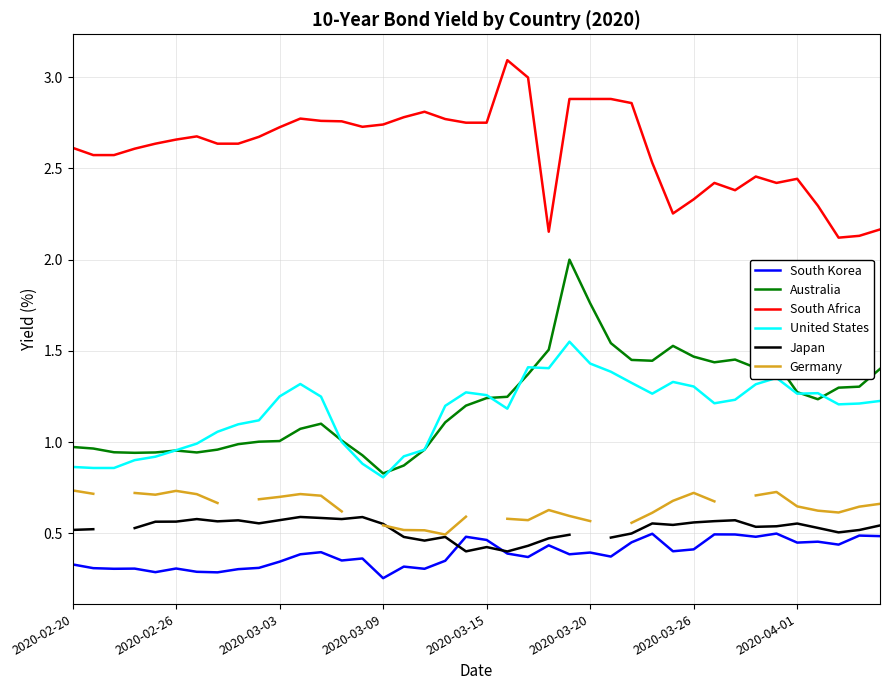

Which series has the widest spread of values?

Australia